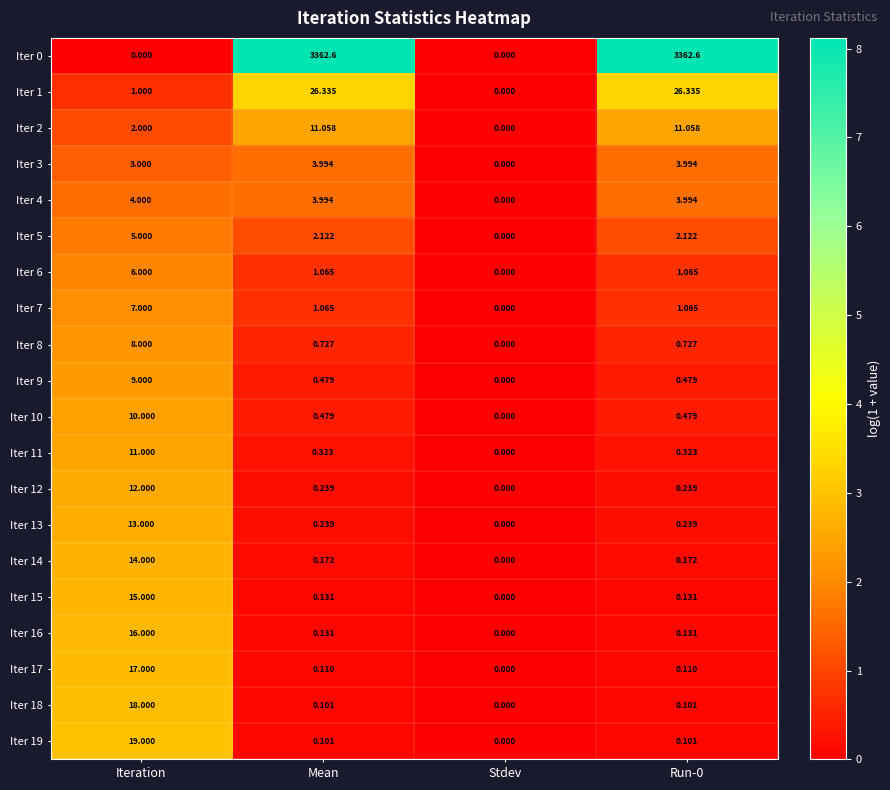

How many values in the Iter 10 series exceed 0?

3